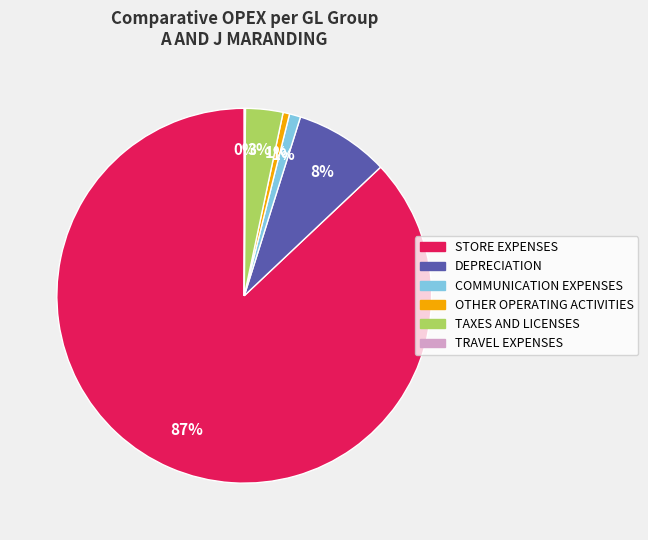

Does any single category account for the majority?

Yes